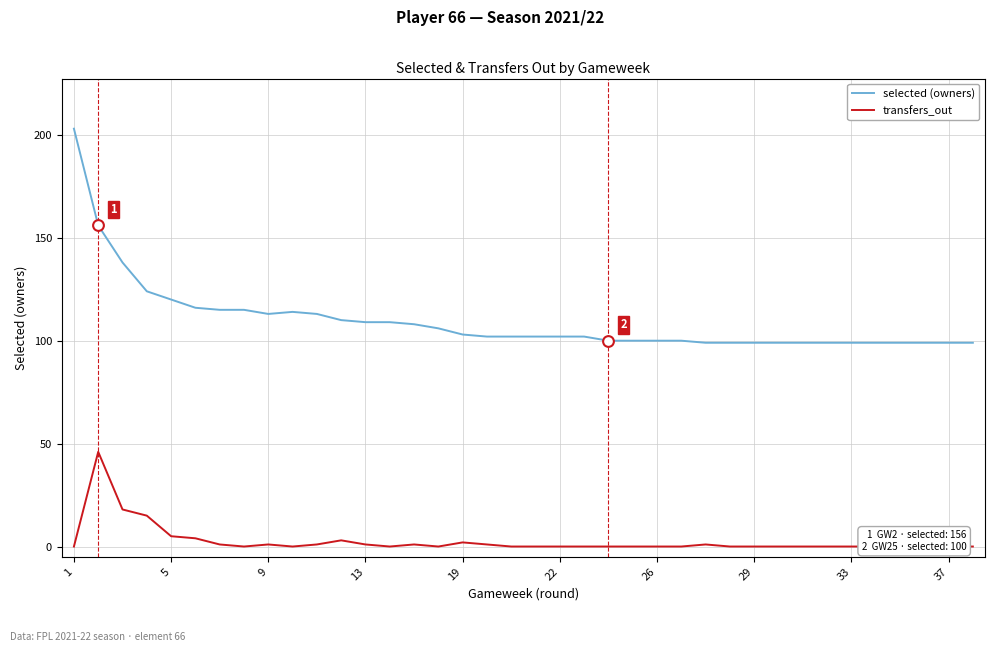

At how many categories does at least one series exceed 178?

1